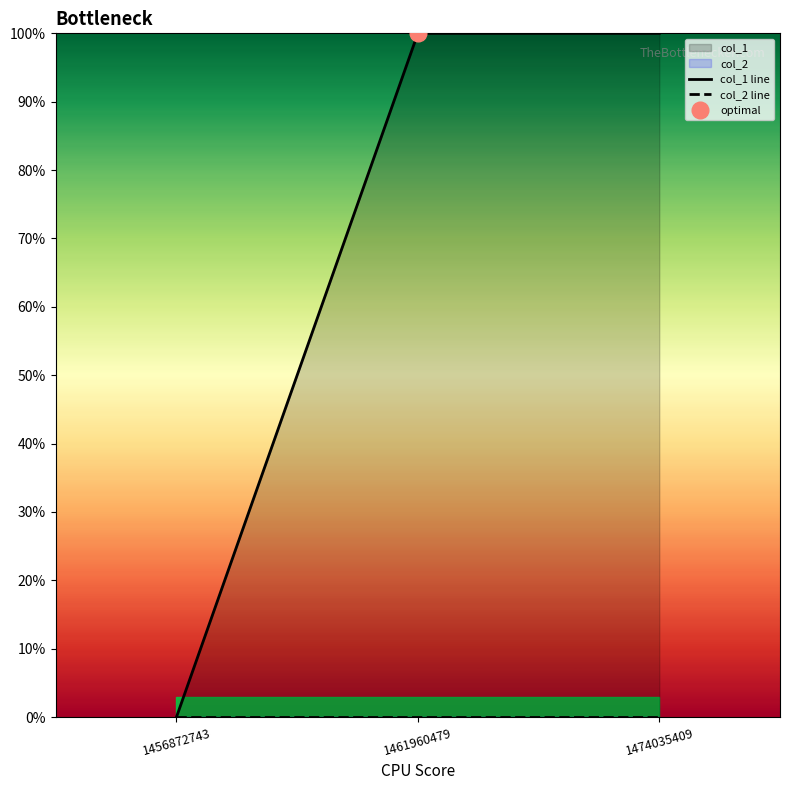

Which series has the largest total across all categories?

col_1 line